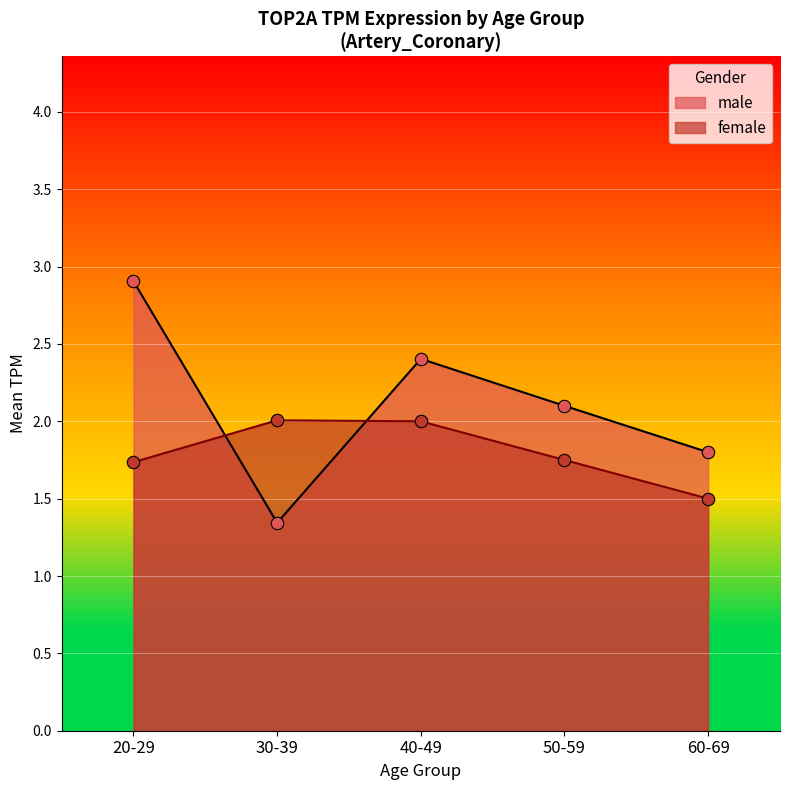

What are all the series names shown in the legend?

male, female